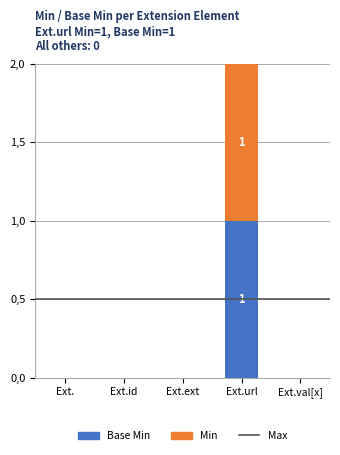

Are the bars grouped side by side (vs. stacked)?

No